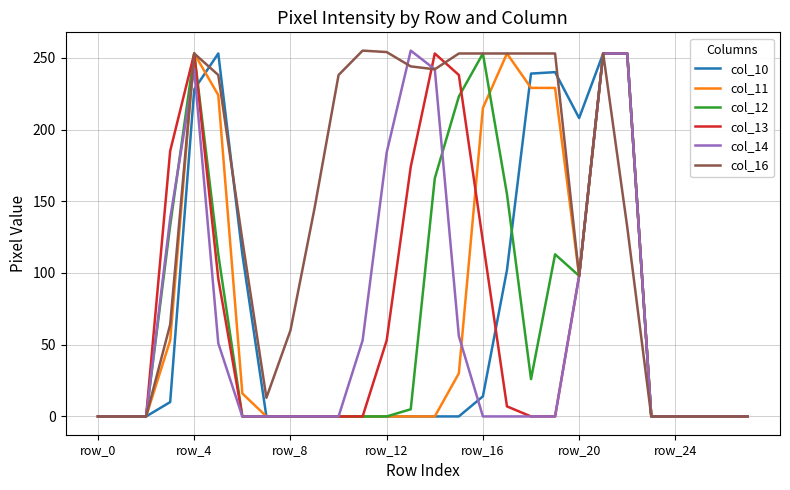

Which series has the largest total across all categories?

col_16